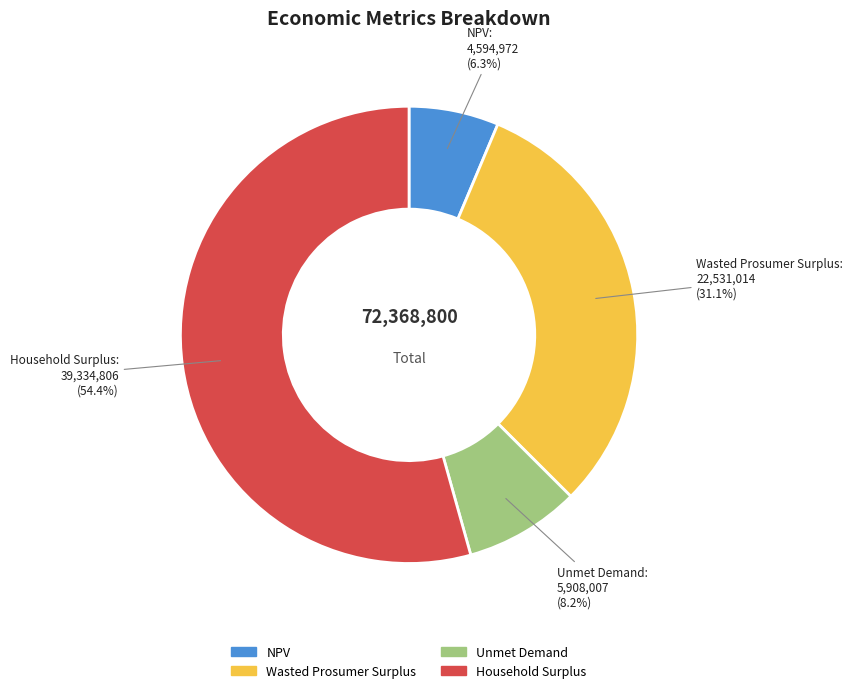

Which has a higher value, Unmet Demand or Wasted Prosumer Surplus?

Wasted Prosumer Surplus